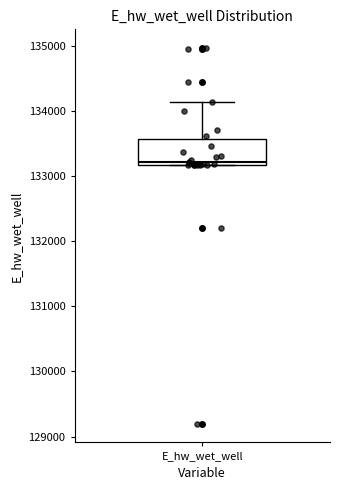

Read this box plot against the y-axis: the position of the median line, the range covered by the box, and the ends of both whiskers. The values are not printed on the chart, so give them approximately, as read against the axis.

median 133200 (just above the box's lower edge), box 133200 to 133600, whiskers 133200 to 134100